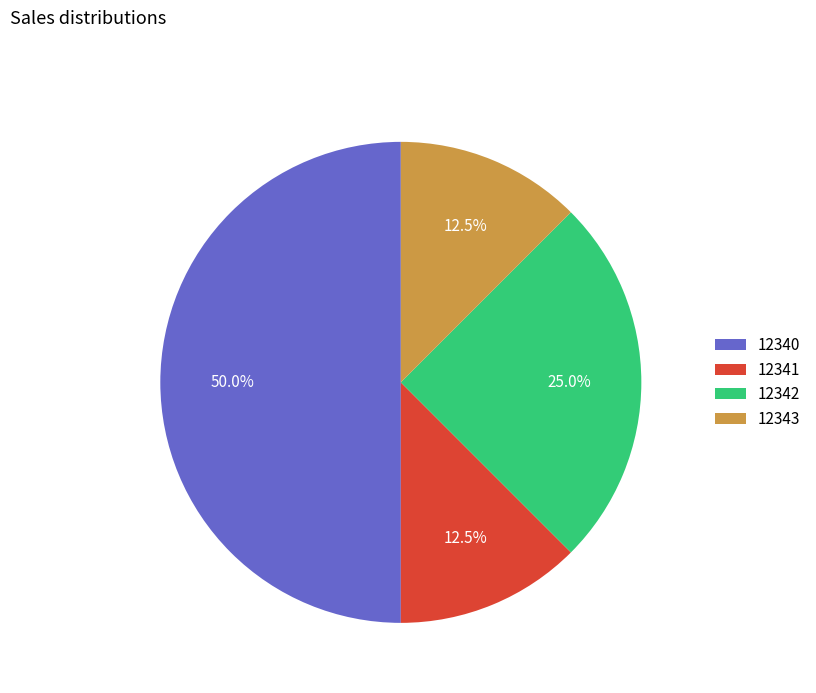

Does 12343 account for over 50% of the chart?

No